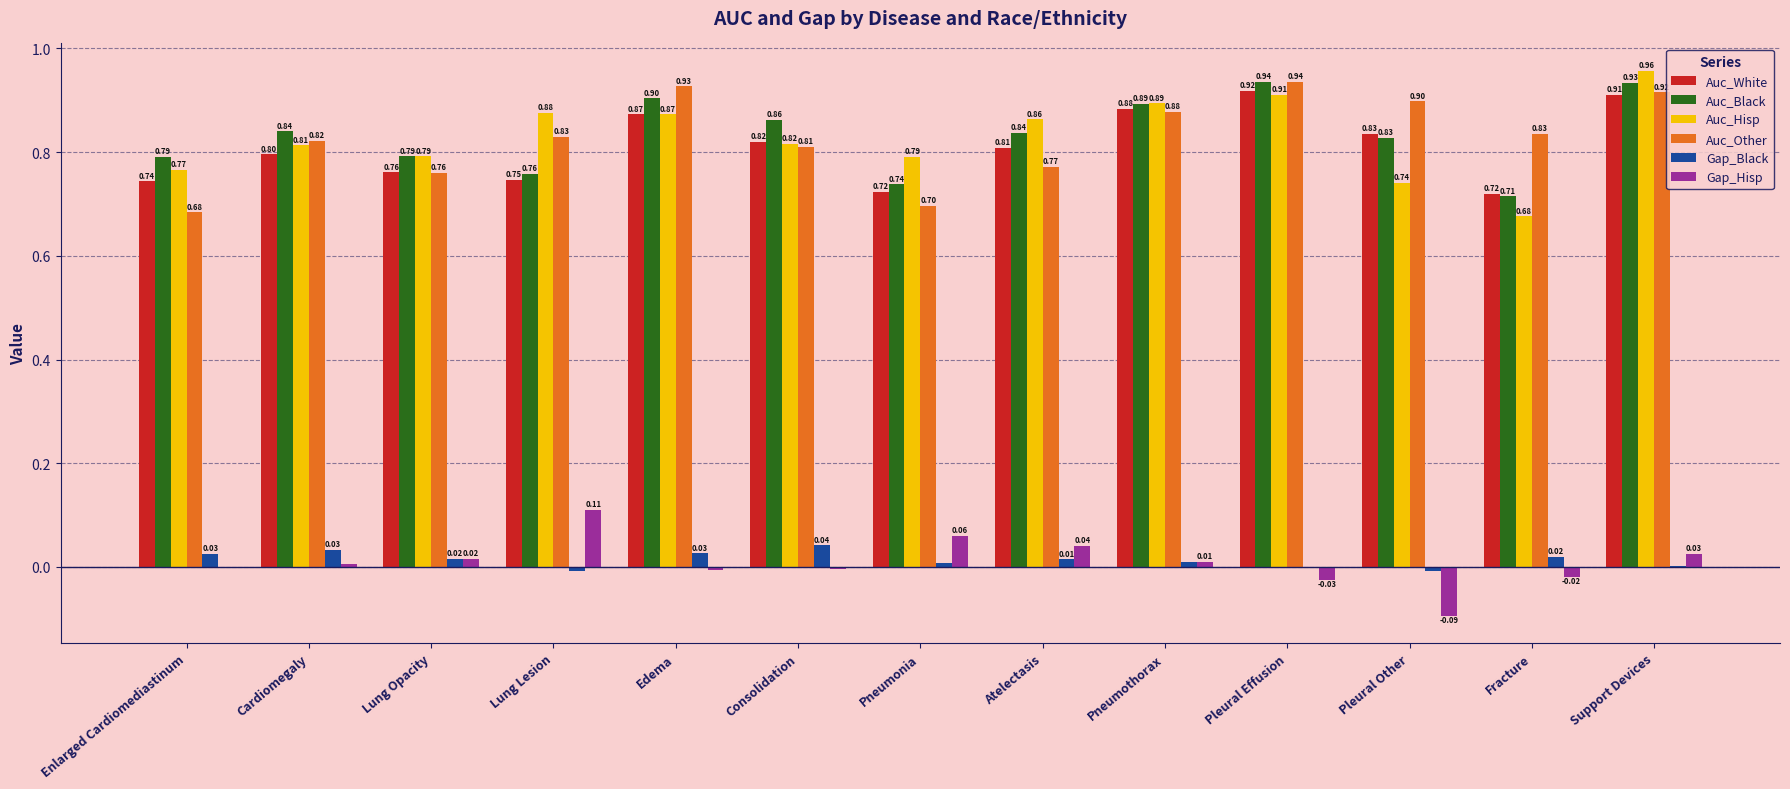

Does the chart contain stacked bars?

No